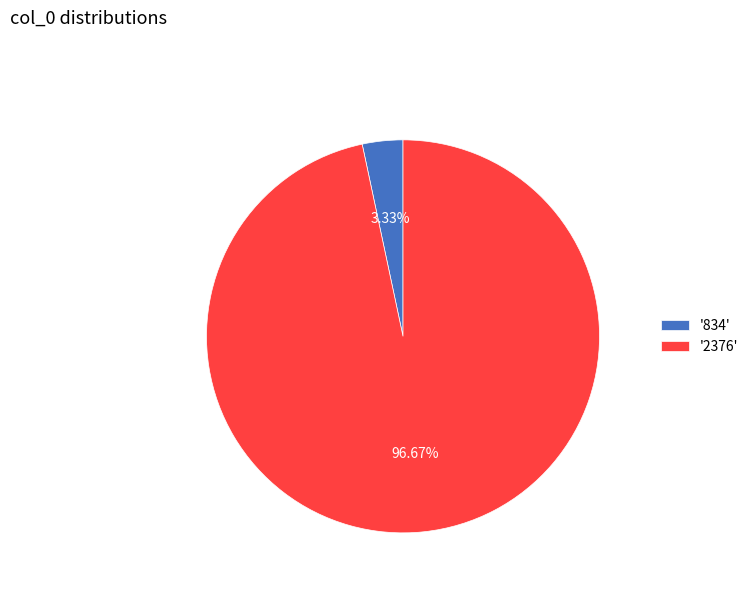

Between '2376' and '834', which is larger?

'2376'